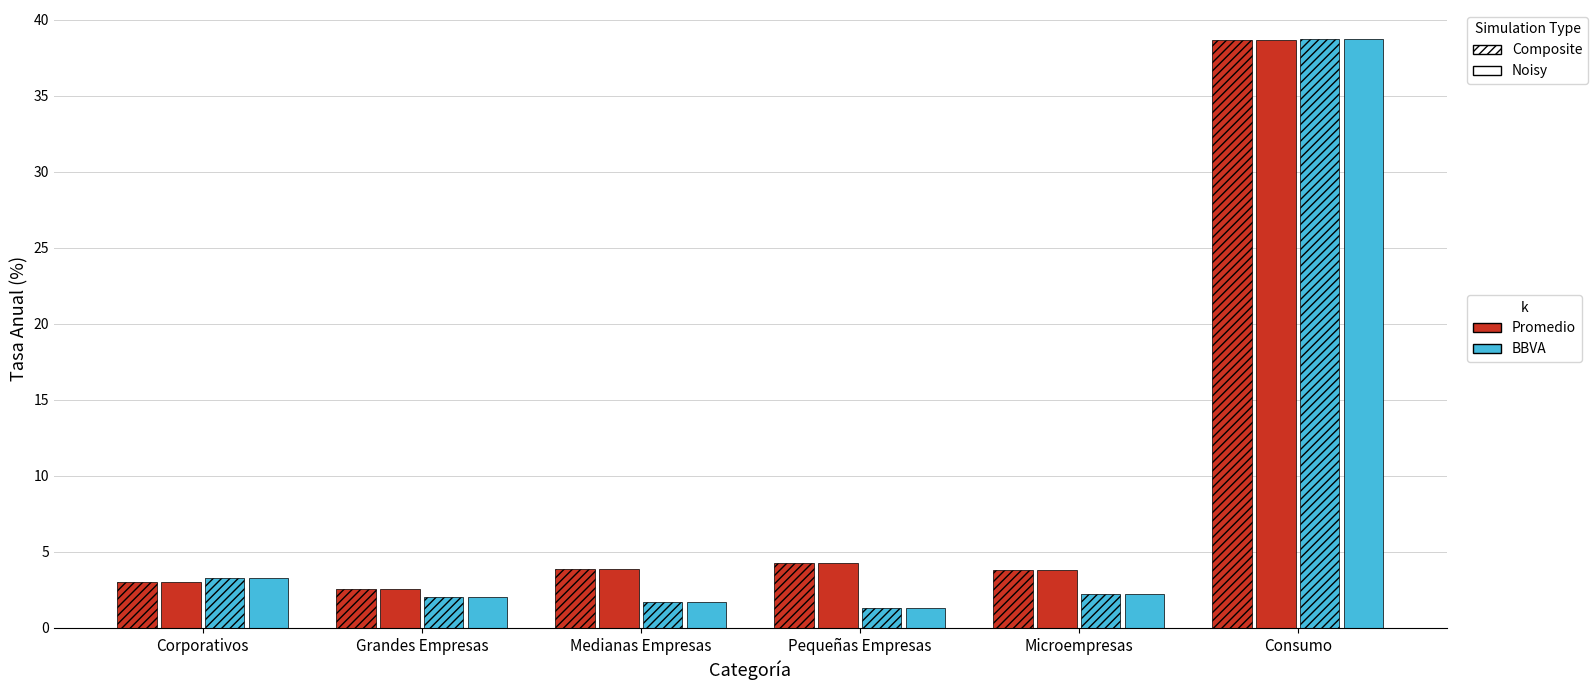

How many groups of bars are there?

6